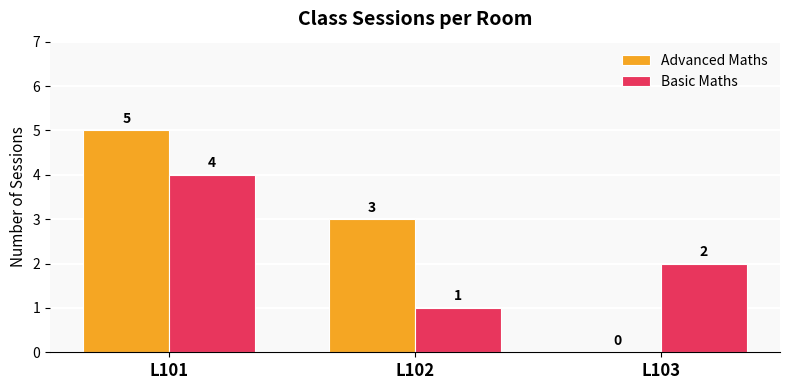

At which label does Advanced Maths reach its peak?

L101